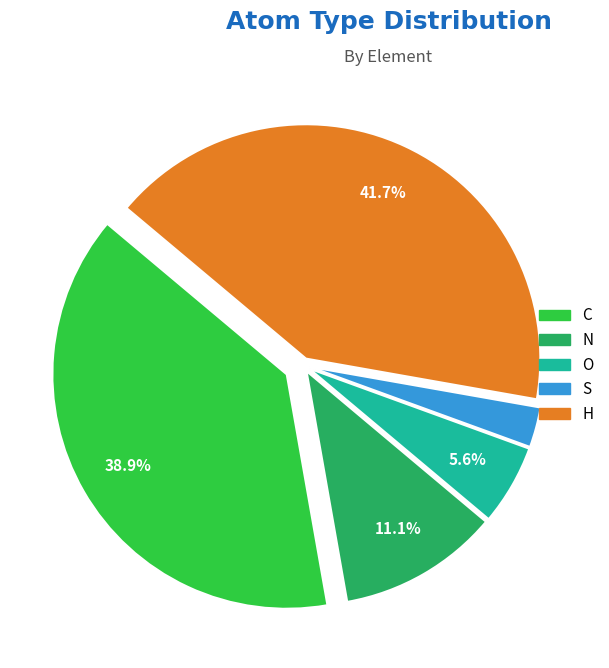

What portion of the pie excludes N?

88.9%